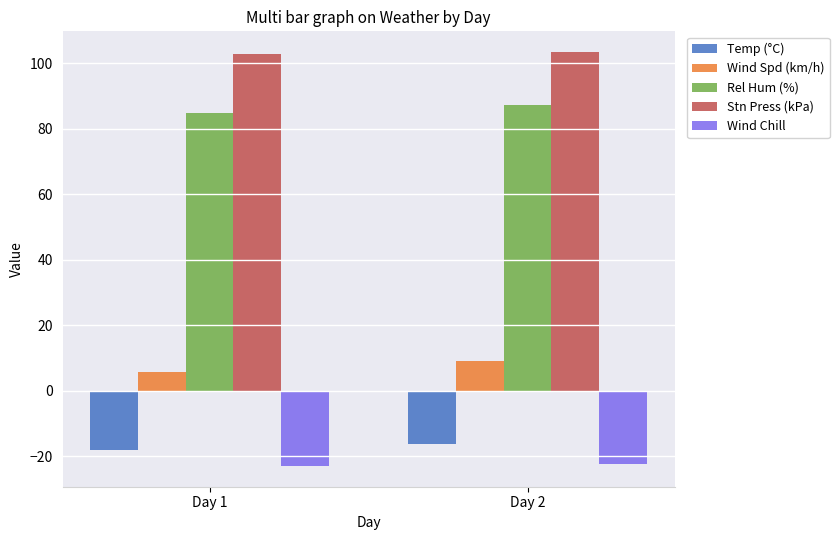

What is the difference between the highest and lowest values at Day 2?

125.9